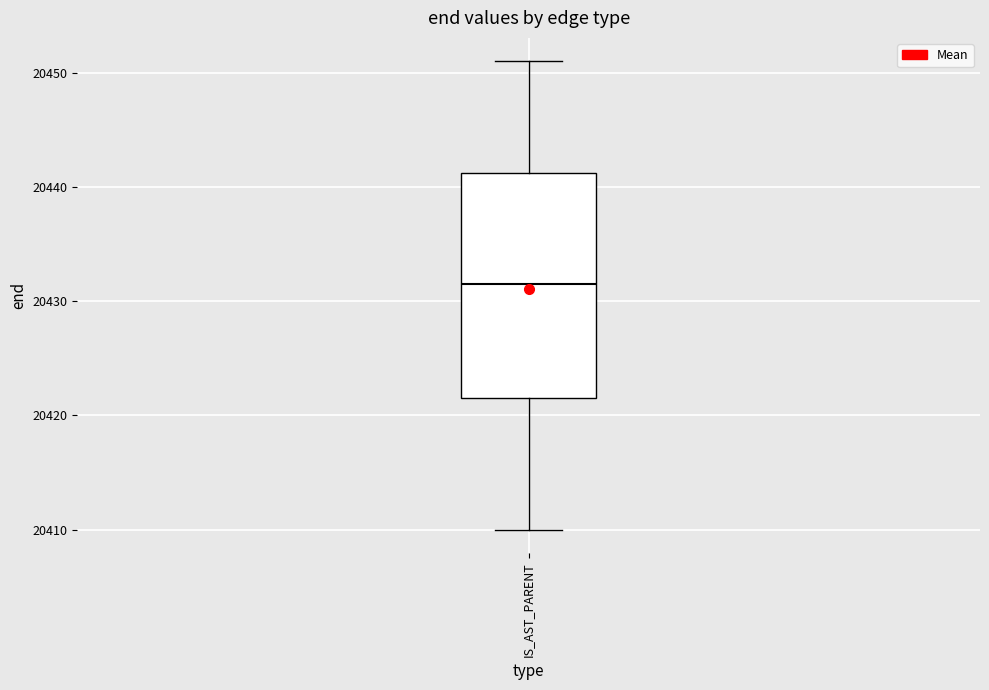

Read this box plot against the y-axis: the position of the median line, the range covered by the box, and the ends of both whiskers. The values are not printed on the chart, so give them approximately, as read against the axis.

median 20432, box 20422 to 20441, whiskers 20410 to 20451